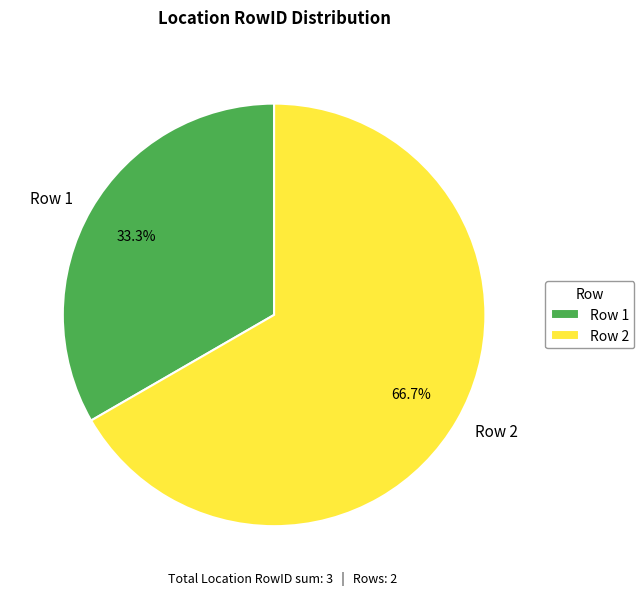

Which category accounts for the majority?

Row 2